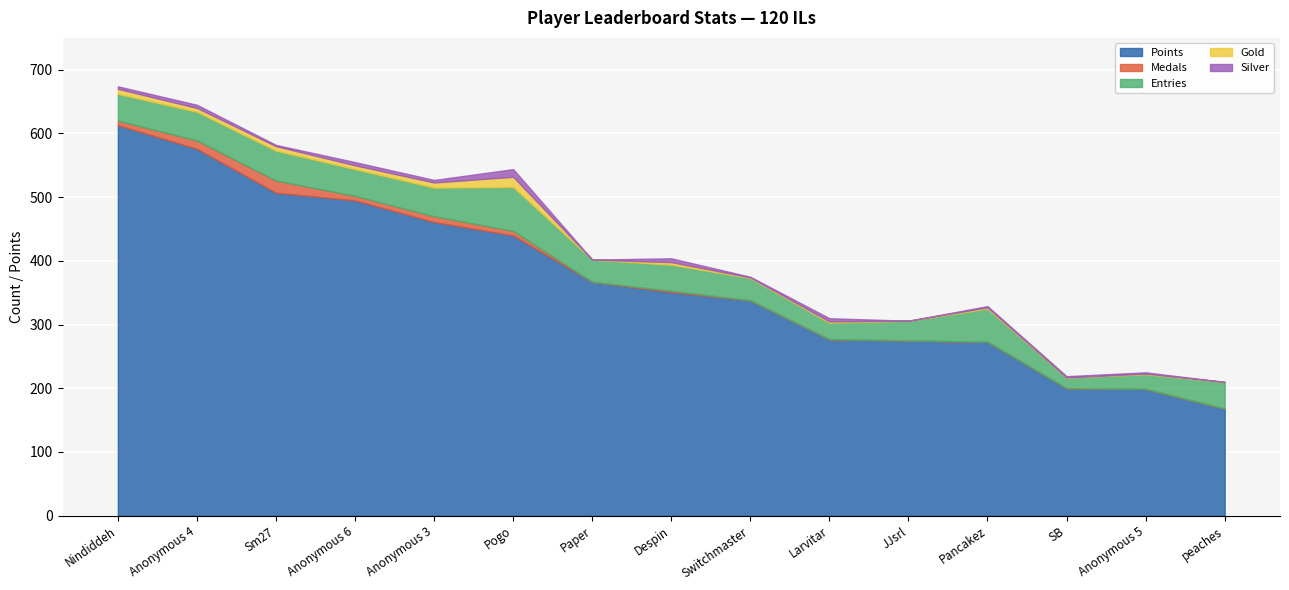

What is the maximum value shown in the chart?

613